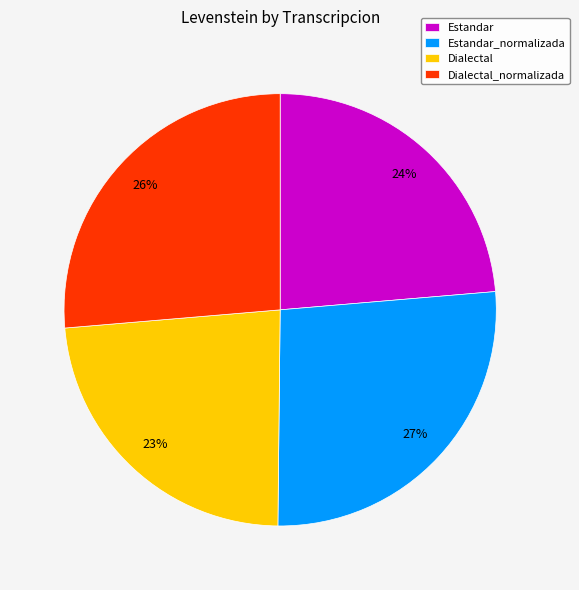

True or false: Estandar_normalizada accounts for 27% of the total.

True